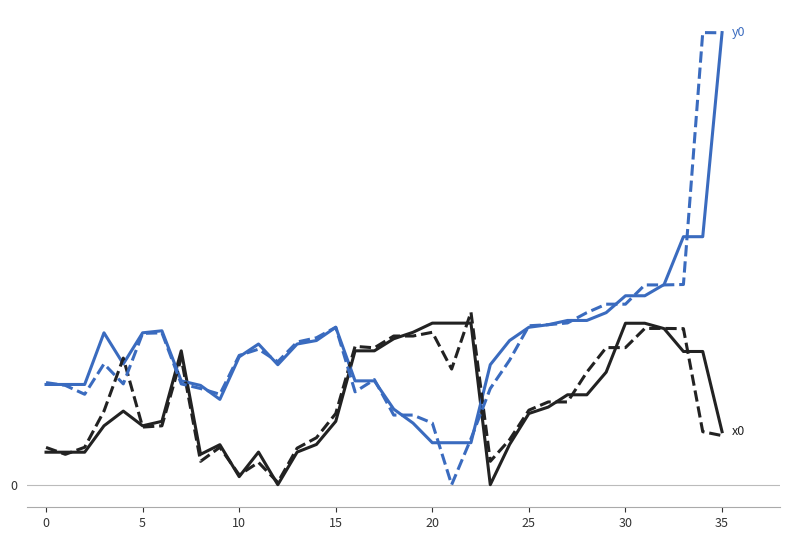

Does the chart have visible grid lines?

Yes